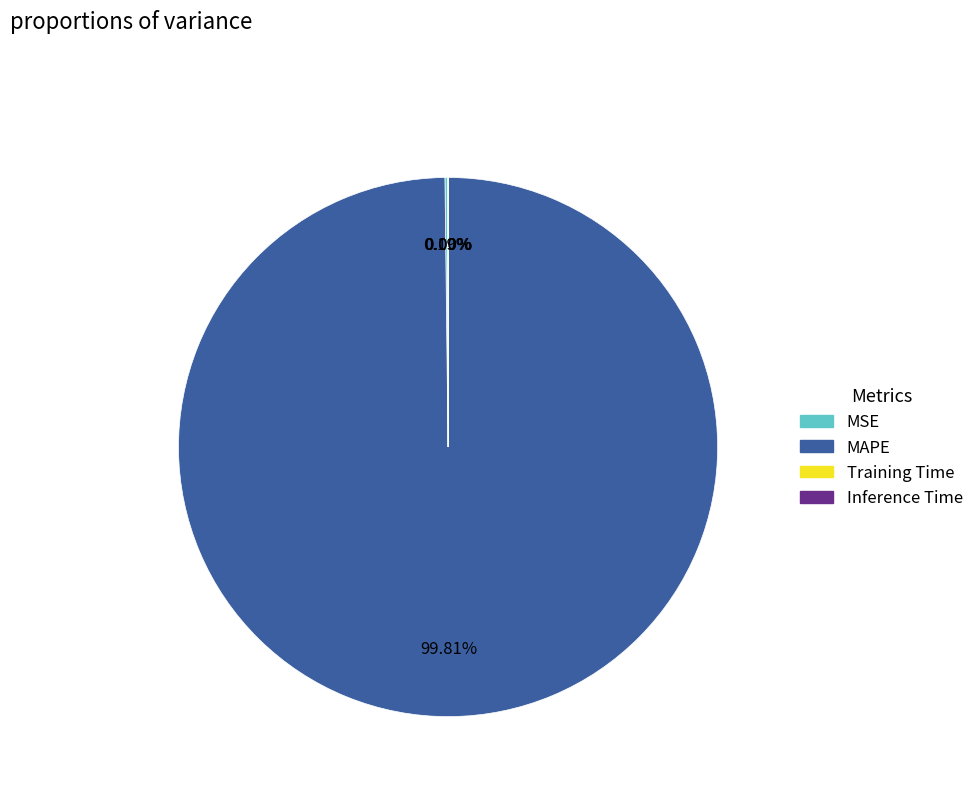

Which category has the biggest portion of the pie?

MAPE